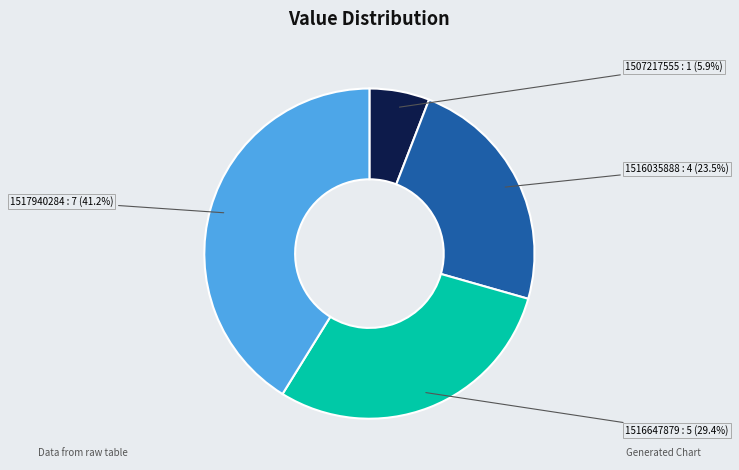

To the nearest percent, what is the difference between the largest and smallest slice percentages?

35%